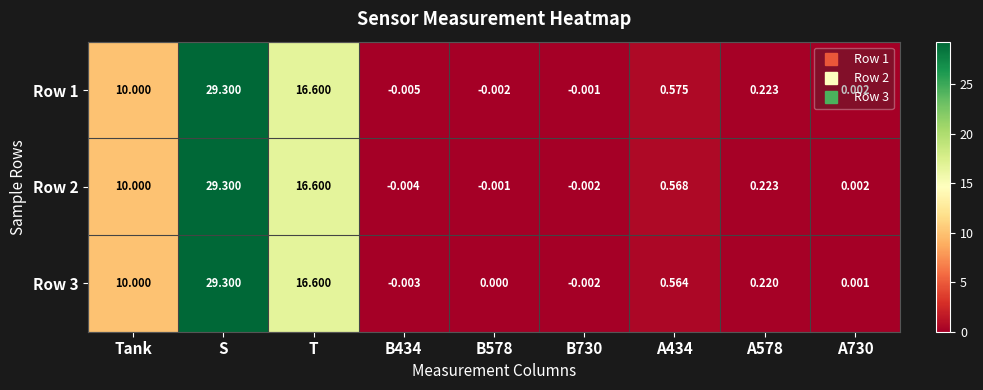

At which category is the sum across all series the highest?

S